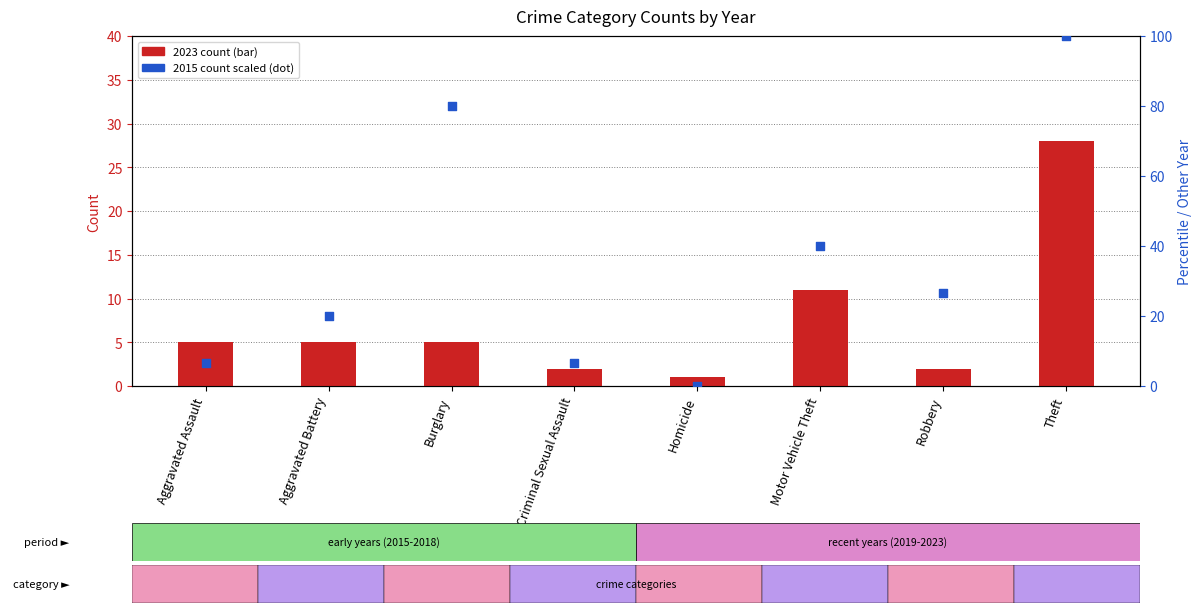

Which series contains the lowest Y value?

2015 (scaled %)